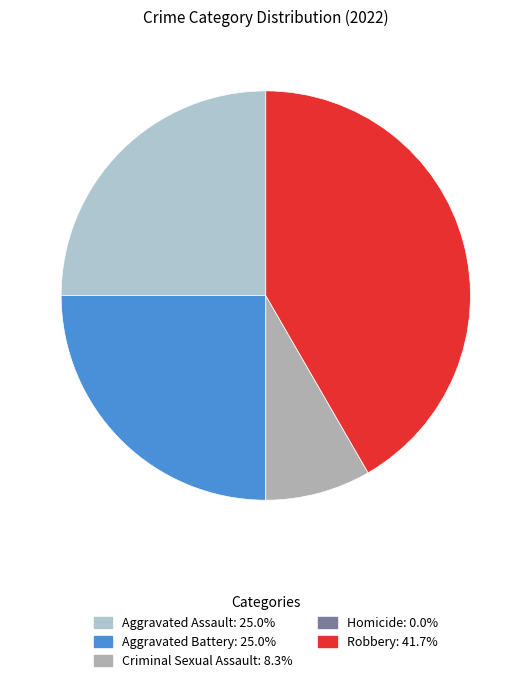

Do Aggravated Assault and Aggravated Battery together represent more than half of the pie?

No